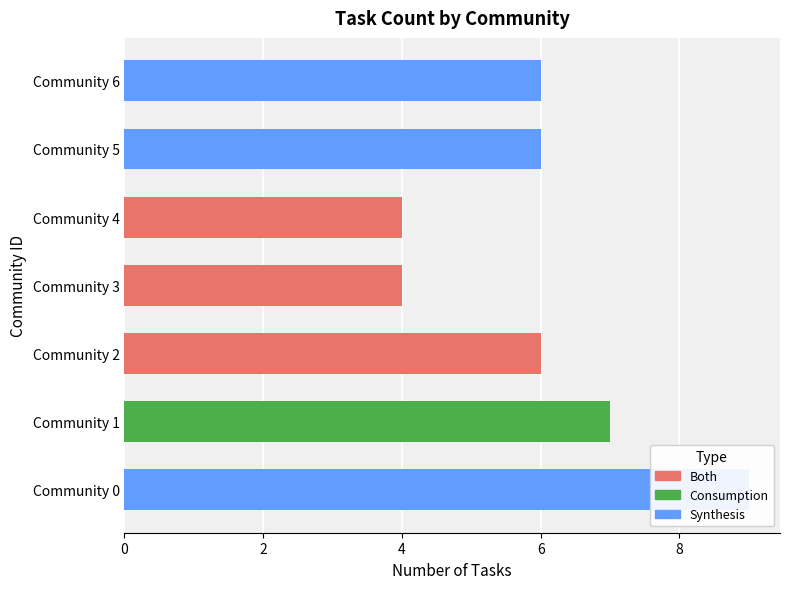

What is the smallest value displayed?

4